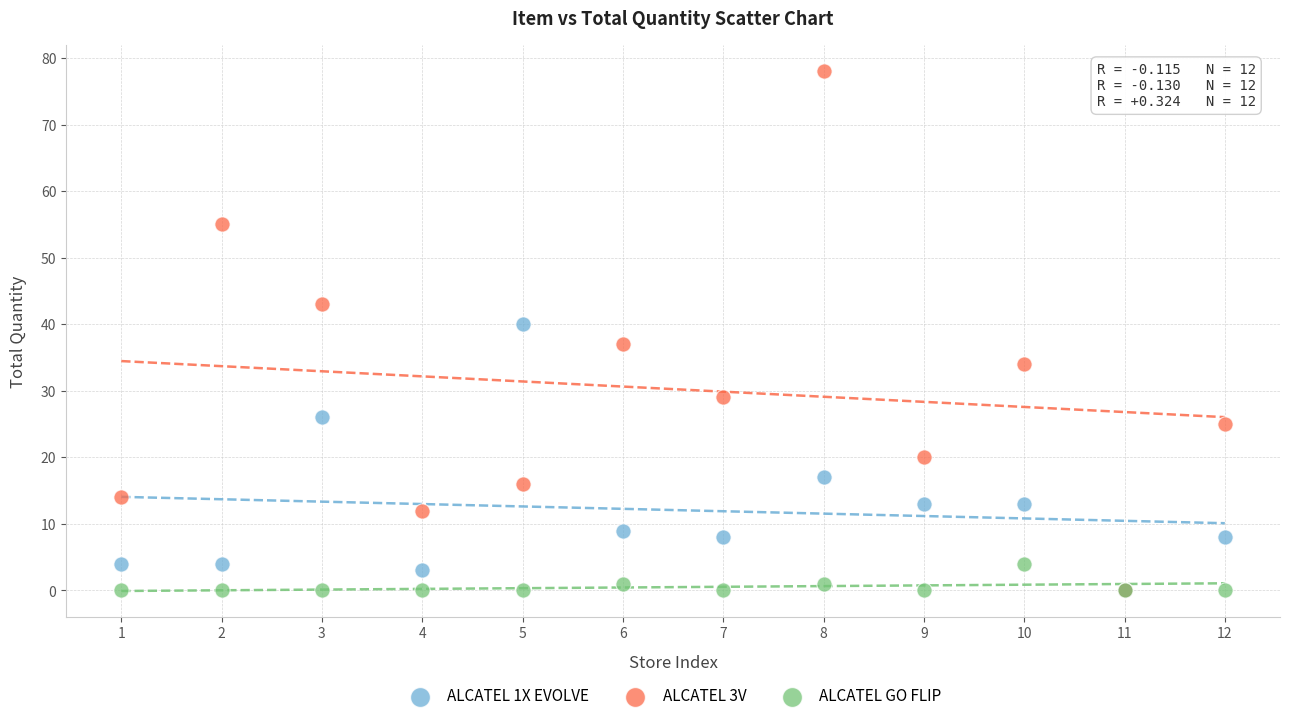

Across all series, what Y value is closest to 39?

40